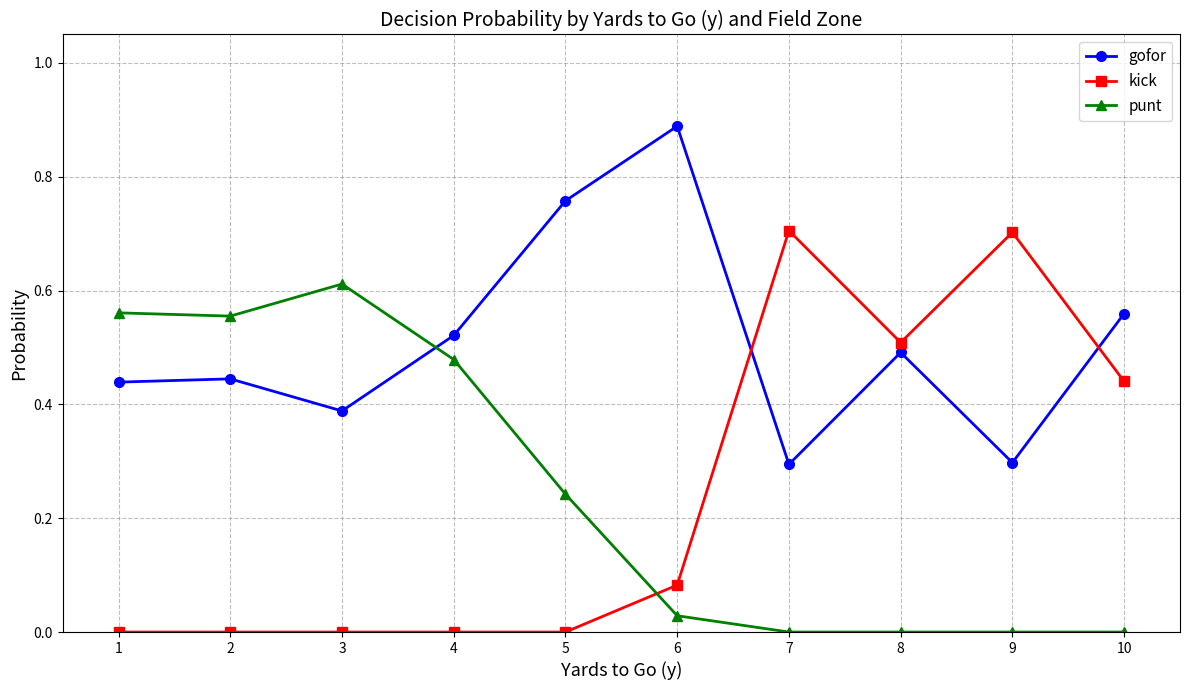

What is the total value across all series at 2?

1.0